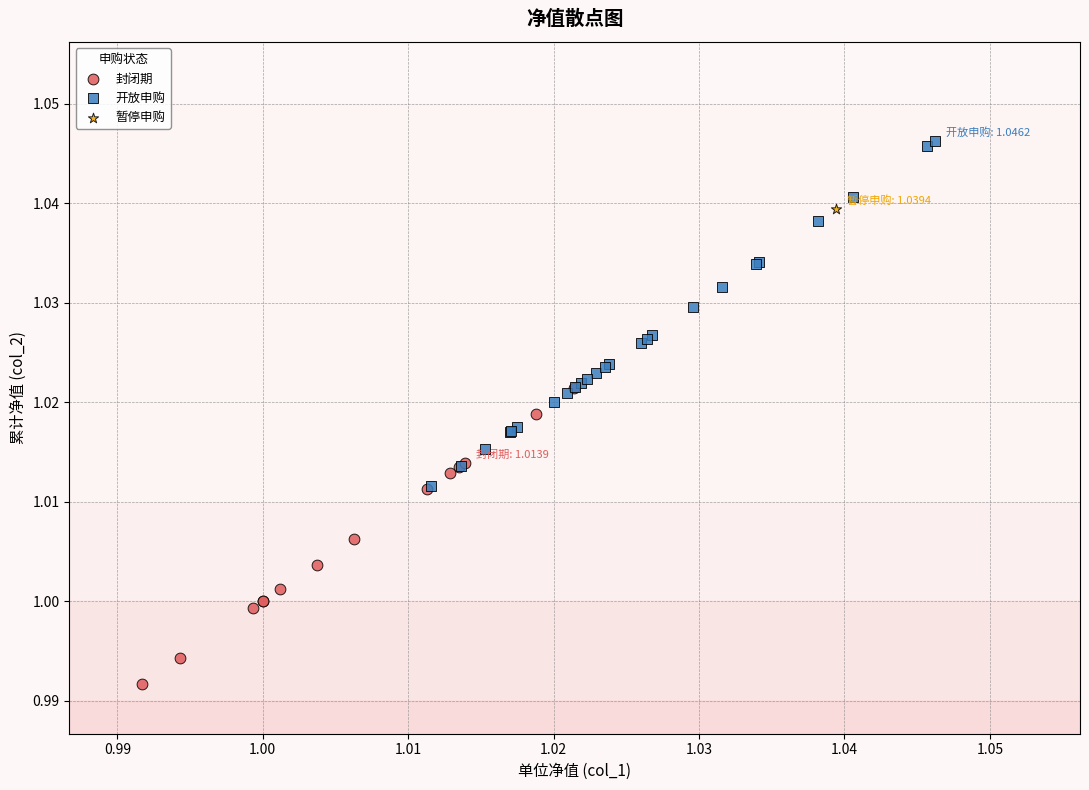

What are all the series names shown in the legend?

封闭期, 开放申购, 暂停申购